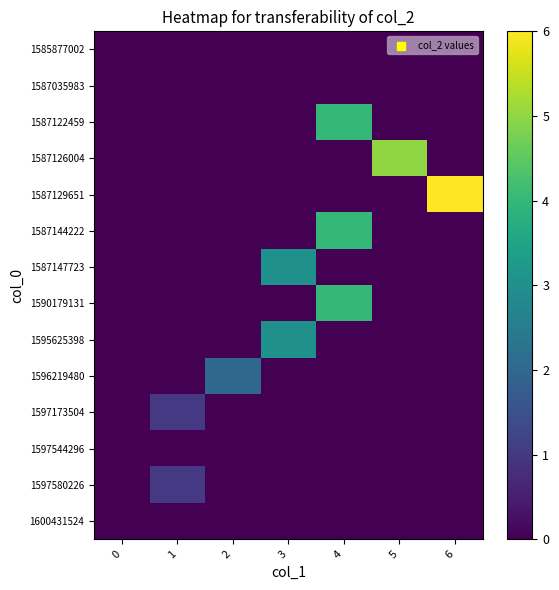

Reading left to right, extract all data points from this chart.

1585877002: 0=0	1=0	2=0	3=0	4=0	5=0	6=0
1587035983: 0=0	1=0	2=0	3=0	4=0	5=0	6=0
1587122459: 0=0	1=0	2=0	3=0	4=4	5=0	6=0
1587126004: 0=0	1=0	2=0	3=0	4=0	5=5	6=0
1587129651: 0=0	1=0	2=0	3=0	4=0	5=0	6=6
1587144222: 0=0	1=0	2=0	3=0	4=4	5=0	6=0
1587147723: 0=0	1=0	2=0	3=3	4=0	5=0	6=0
1590179131: 0=0	1=0	2=0	3=0	4=4	5=0	6=0
1595625398: 0=0	1=0	2=0	3=3	4=0	5=0	6=0
1596219480: 0=0	1=0	2=2	3=0	4=0	5=0	6=0
1597173504: 0=0	1=1	2=0	3=0	4=0	5=0	6=0
1597544296: 0=0	1=0	2=0	3=0	4=0	5=0	6=0
1597580226: 0=0	1=1	2=0	3=0	4=0	5=0	6=0
1600431524: 0=0	1=0	2=0	3=0	4=0	5=0	6=0